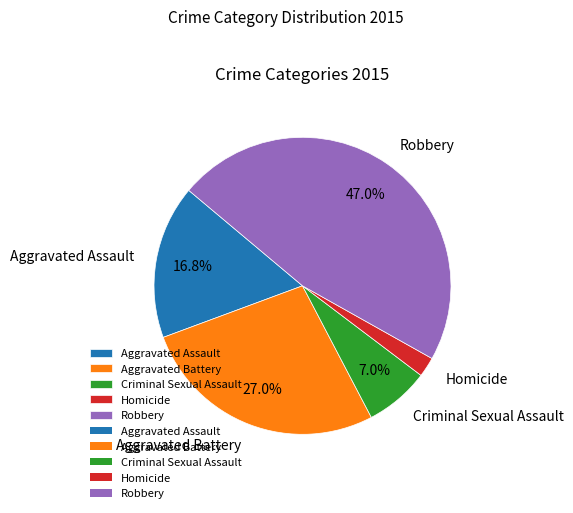

Is Homicide the majority of the pie?

No